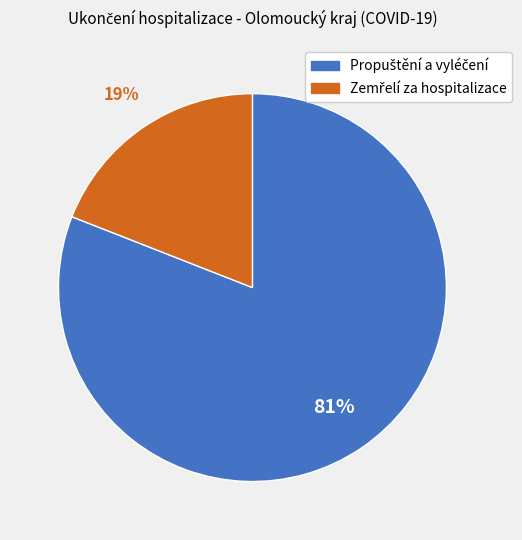

To the nearest percent, what is the difference between the largest and smallest slice percentages?

62%